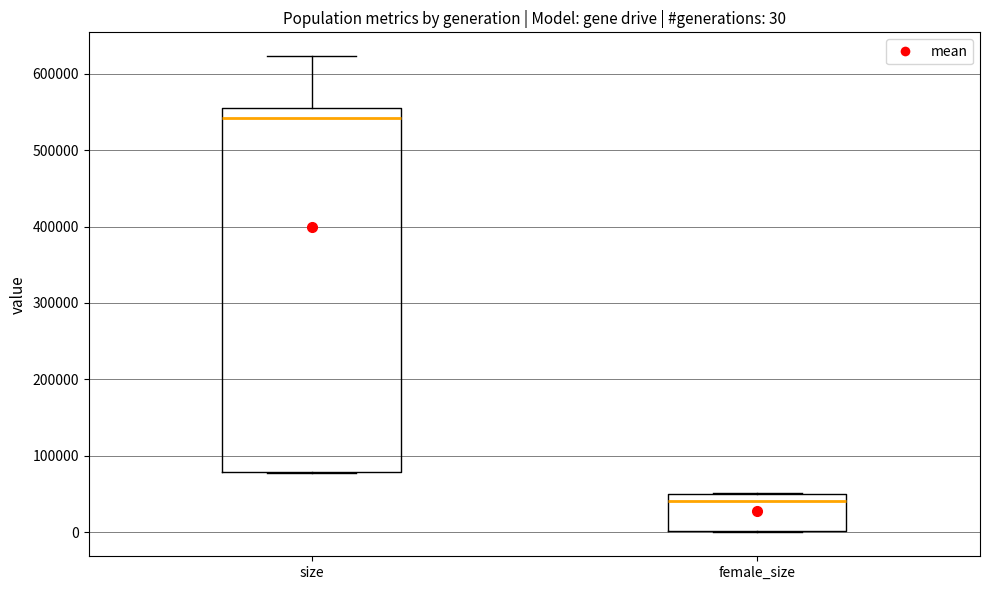

Which box's median line is the lowest?

female_size